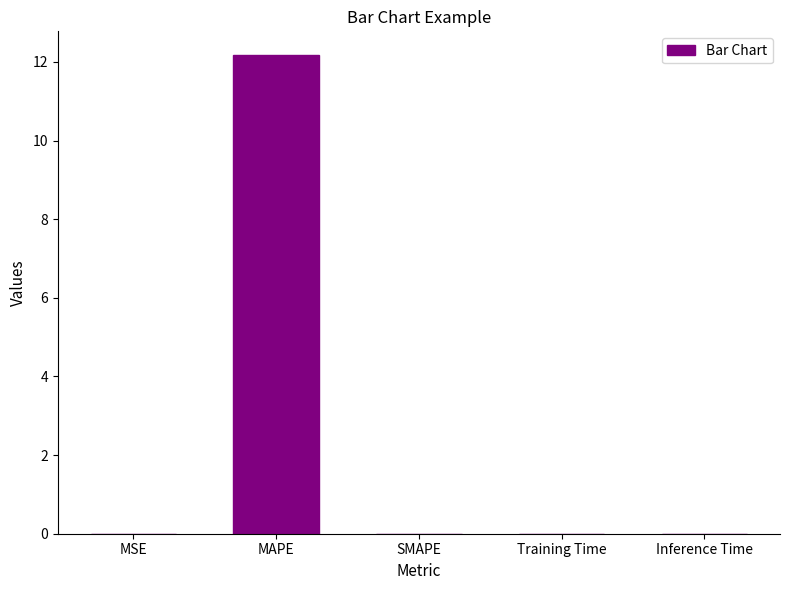

How many series are shown in this chart?

1